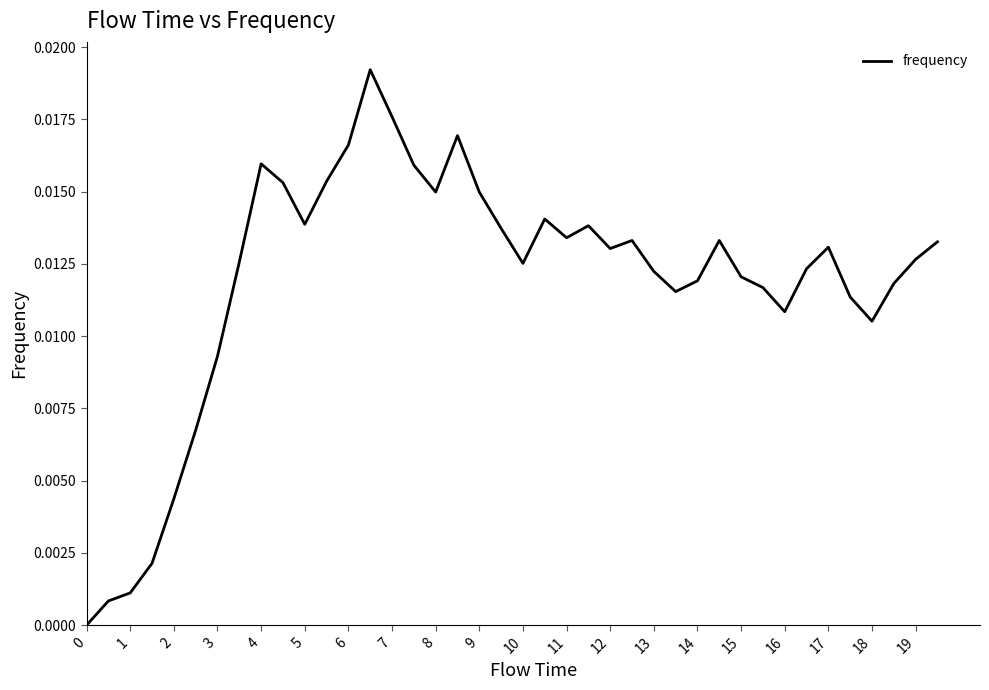

List the labels in order of value, largest first.

13, 14, 17, 12, 8, 15, 11, 9, 16, 18, 21, 10, 23, 19, 22, 25, 29, 39, 34, 24, 38, 7, 20, 33, 26, 30, 28, 37, 31, 27, 35, 32, 36, 6, 5, 4, 3, 2, 1, 0